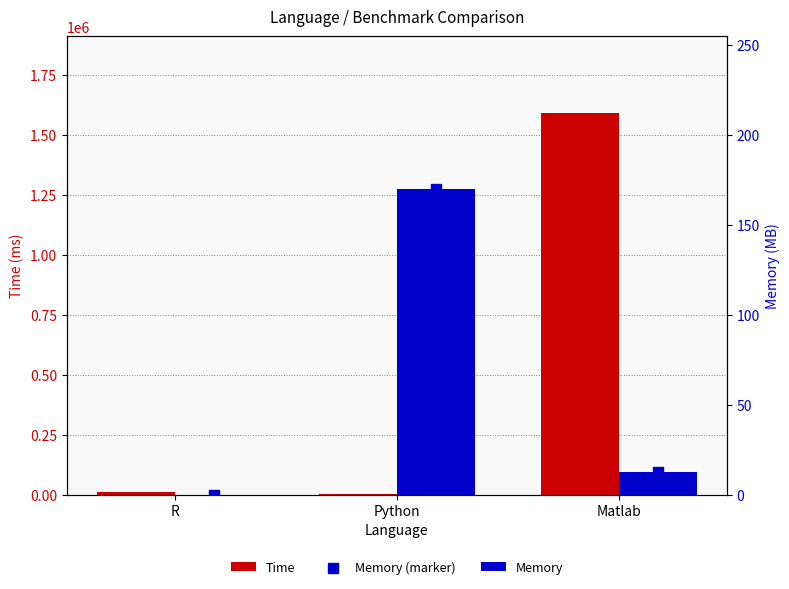

Which series reaches the maximum Y coordinate?

Time